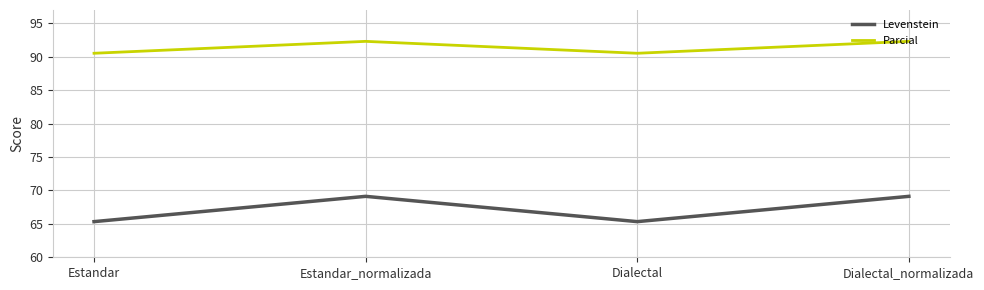

Where is the first local minimum for Parcial?

Dialectal